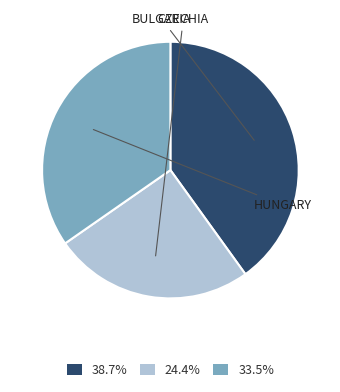

Do 38.7% and 33.5% together represent more than half of the pie?

Yes